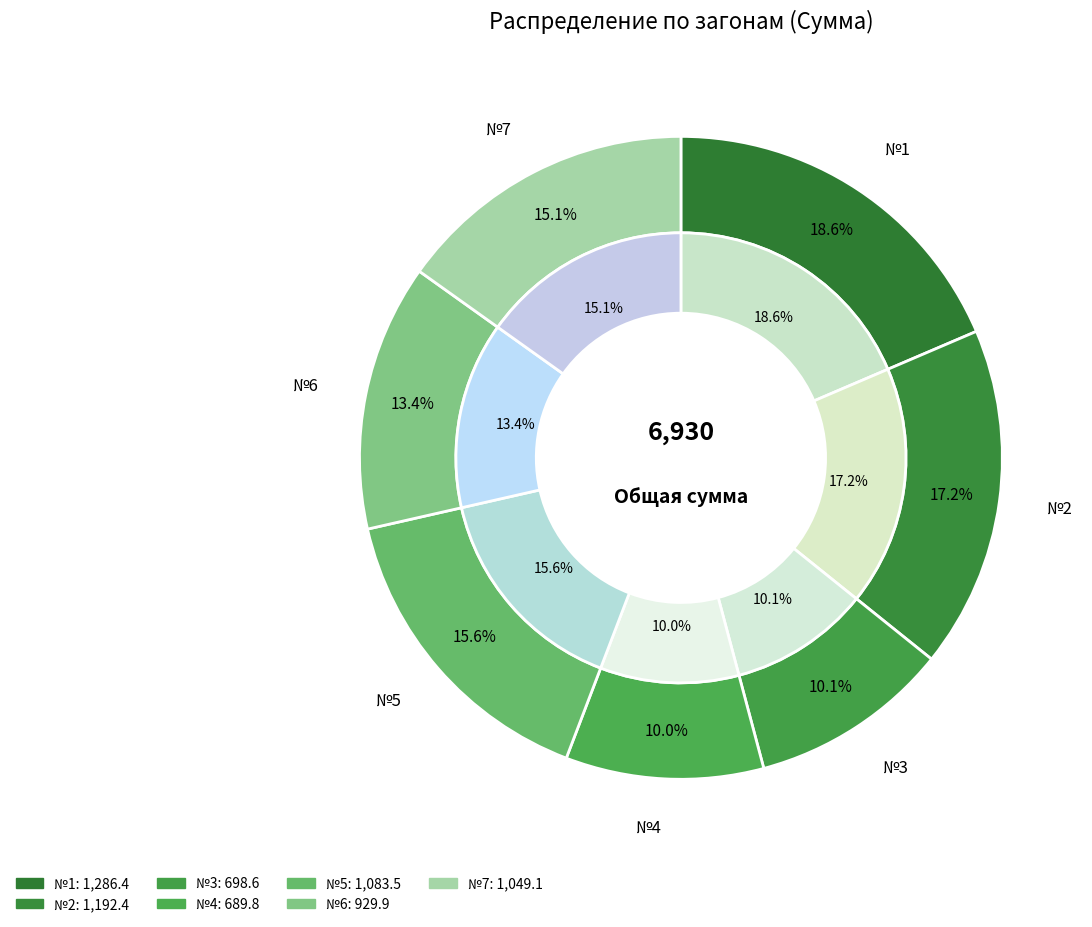

Rank the categories by value from lowest to highest.

№4, №3, №6, №7, №5, №2, №1